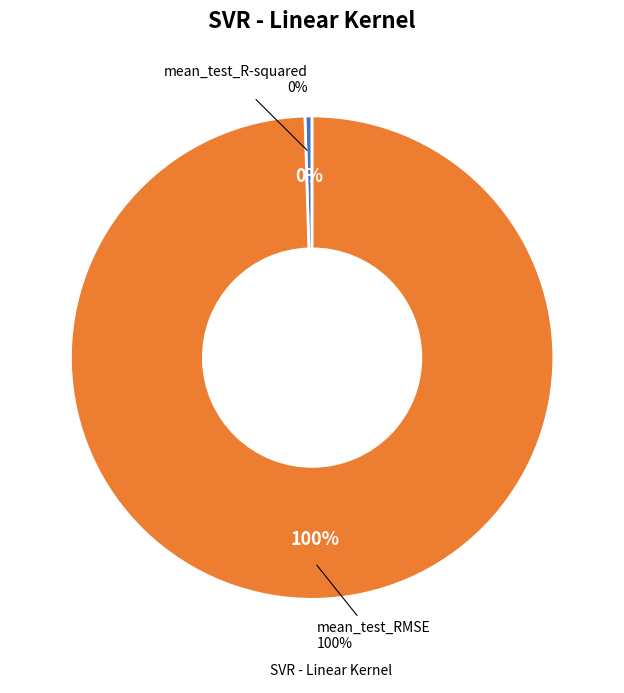

Which category has the smallest portion of the pie?

mean_test_R-squared